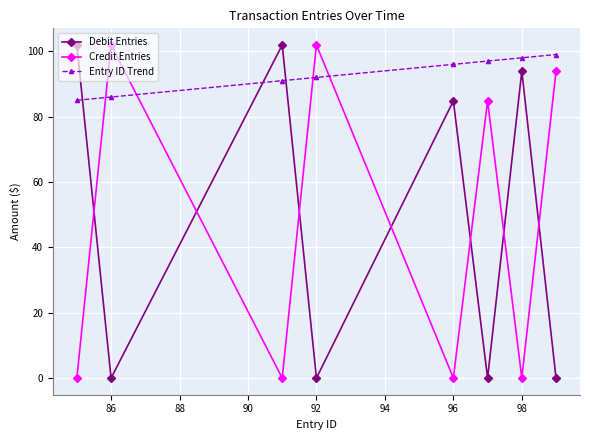

How many times do Credit Entries and Debit Entries cross each other?

7